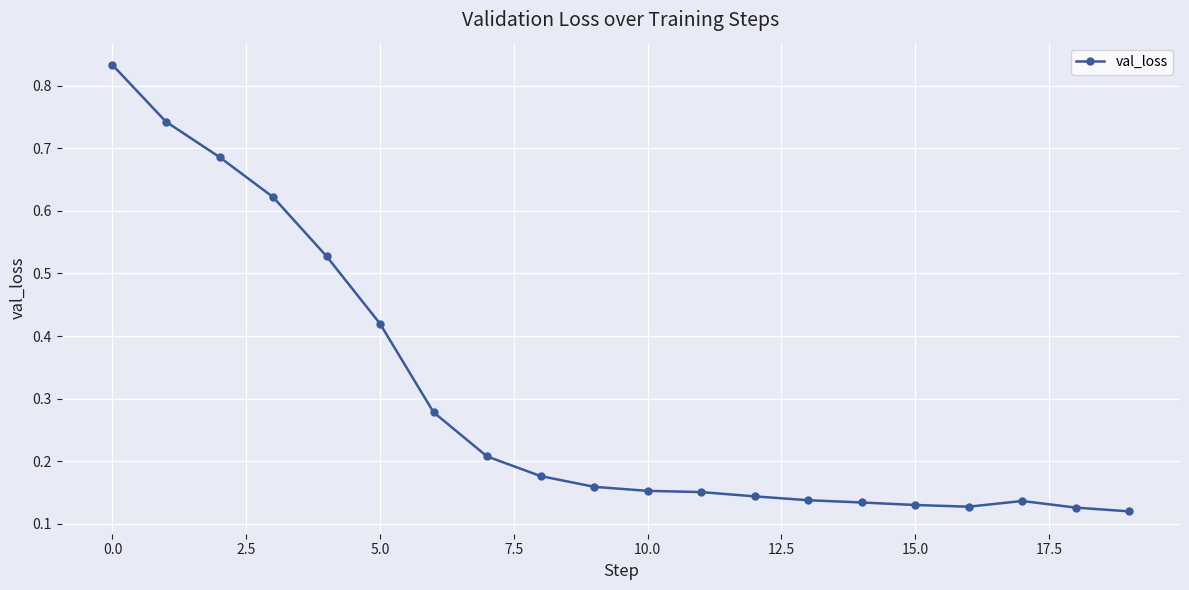

True or false: the data has more than 0 interior local peaks.

True